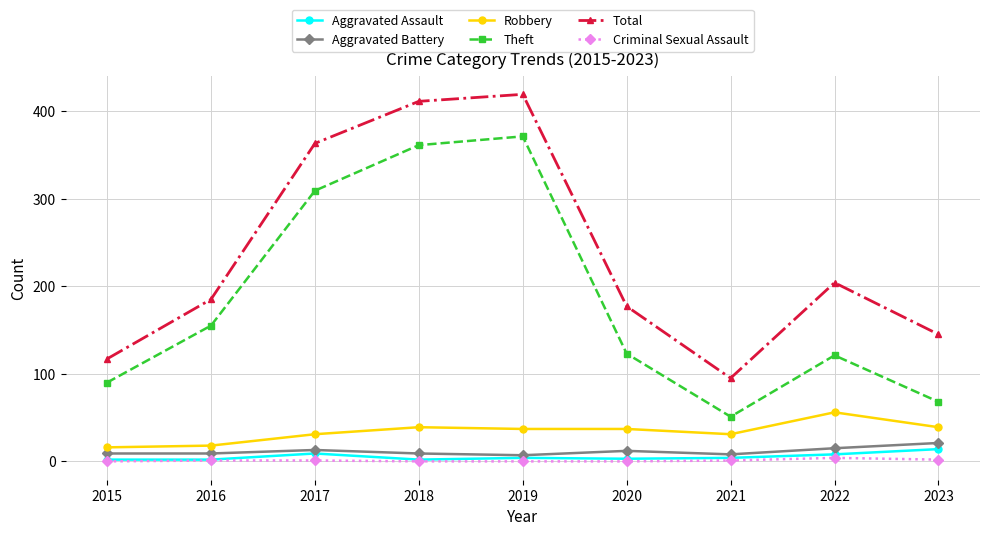

Count the number of categories in the chart.

9